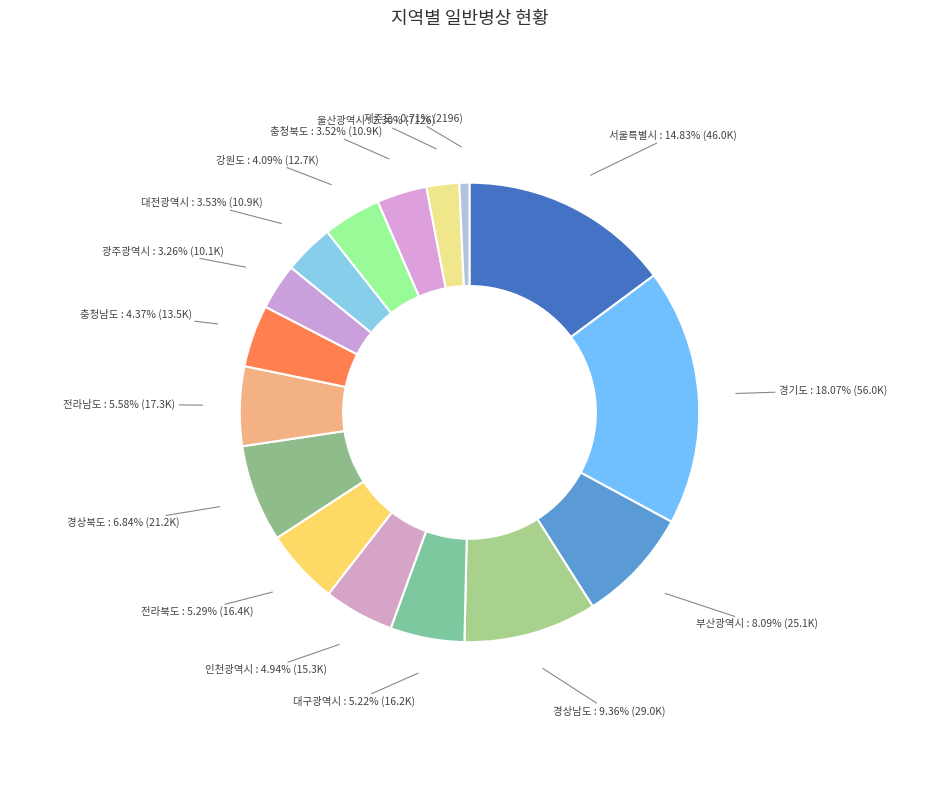

How many slices are in this pie chart?

16